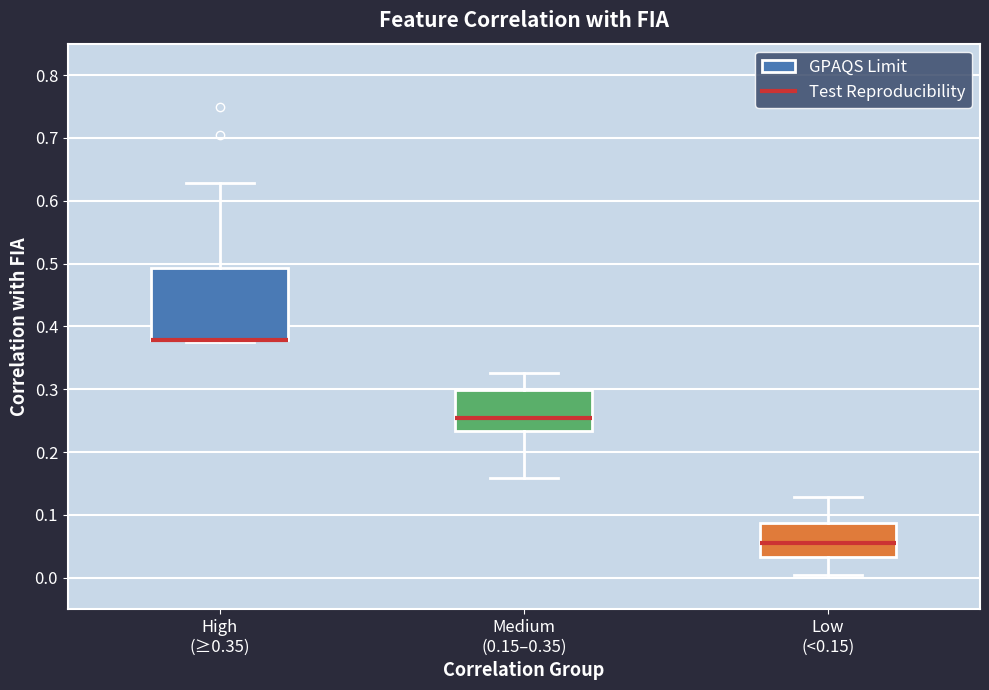

Reading left to right, transcribe this box plot: for each box, give where its median line is, the range the box spans, and where its two whiskers end, as read against the y-axis. The values are not printed on the chart, so give them approximately, as read against the axis.

High (≥0.35): median 0.38 (drawn on the box's lower edge), box 0.38 to 0.49, whiskers 0.38 (just below the box's lower edge) to 0.63
Medium (0.15–0.35): median 0.25, box 0.23 to 0.30, whiskers 0.16 to 0.33
Low (<0.15): median 0.06, box 0.03 to 0.09, whiskers 0.00 to 0.13